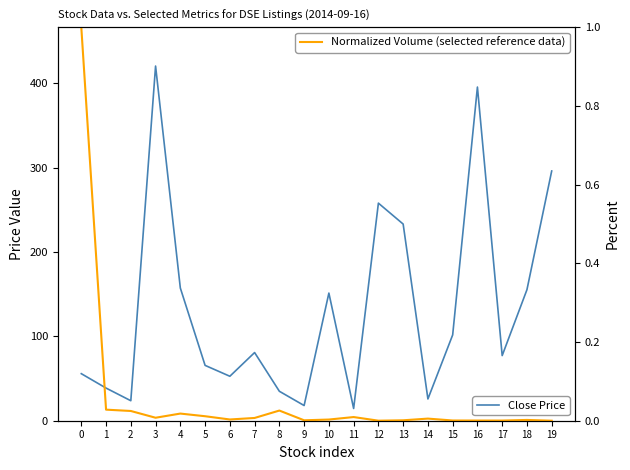

At which label is Normalized Volume (selected reference data) closest to 0?

19